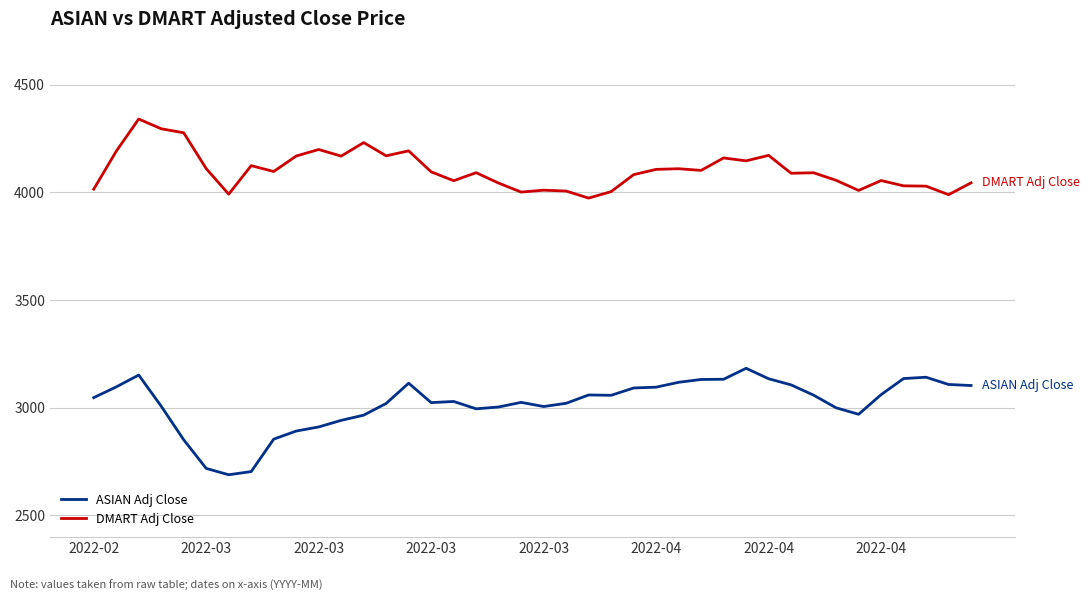

What is the average value of the DMART Adj Close series?

4102.9